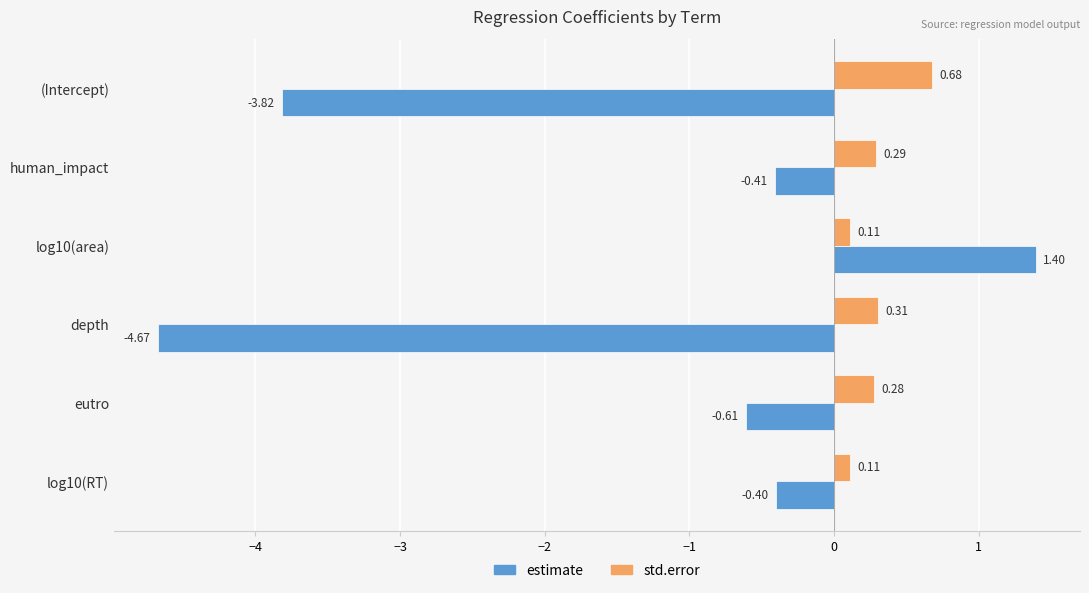

List the series in order of their overall mean, highest first.

std.error, estimate